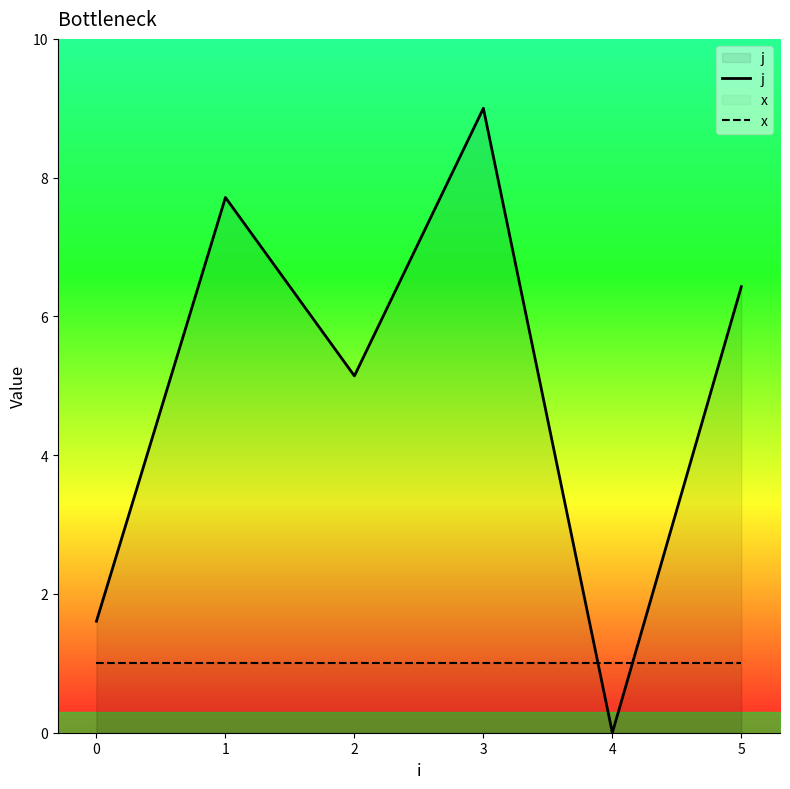

What is the difference between the highest and lowest values at 4?

1.0